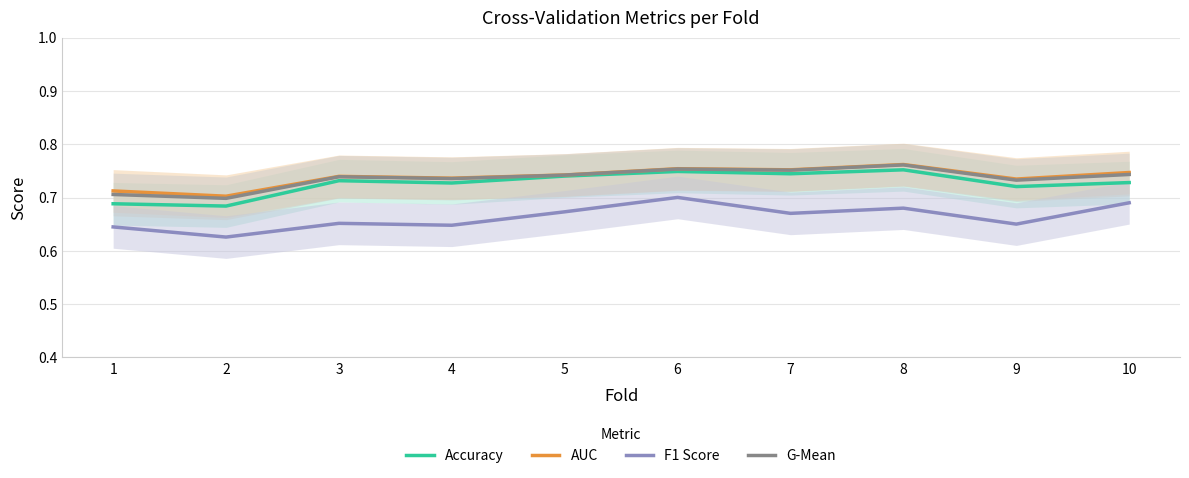

List the labels in order of AUC value, smallest first.

2, 1, 9, 4, 3, 5, 10, 7, 6, 8